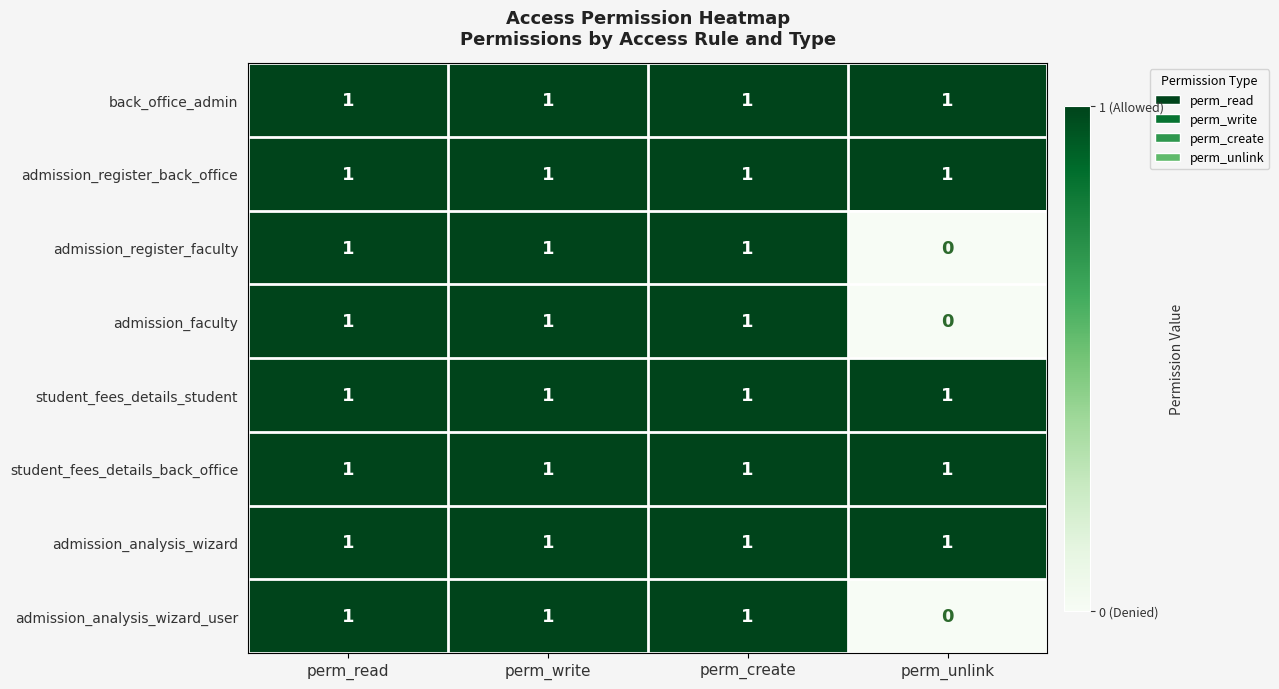

The value of admission_faculty at perm_unlink is 0. True or false?

True